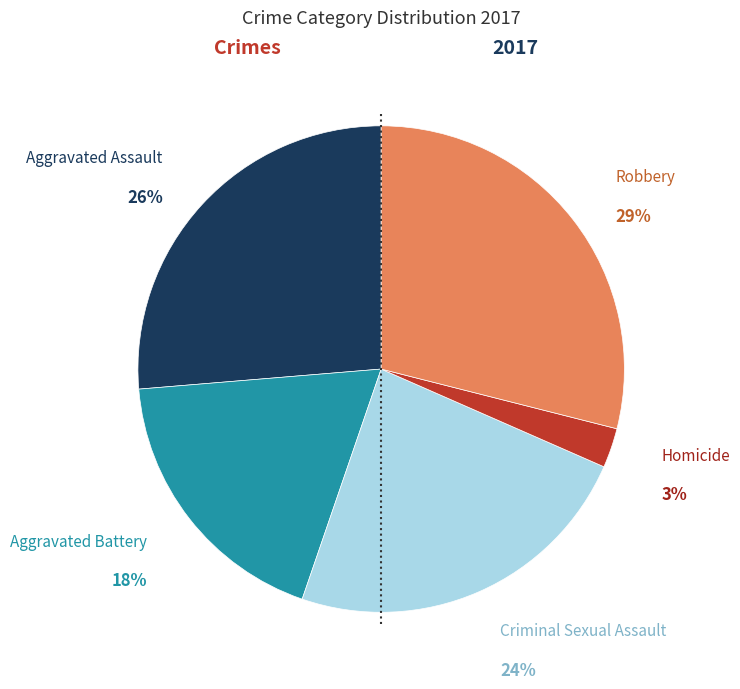

To the nearest percent, what is the difference between the largest and smallest slice percentages?

26%